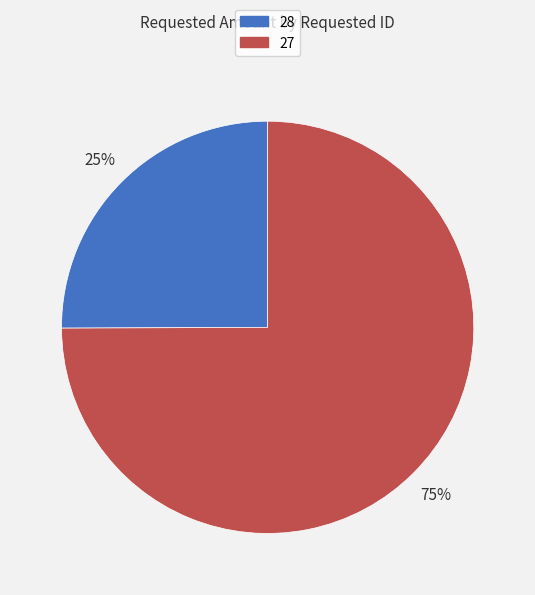

How many slices are in this pie chart?

2